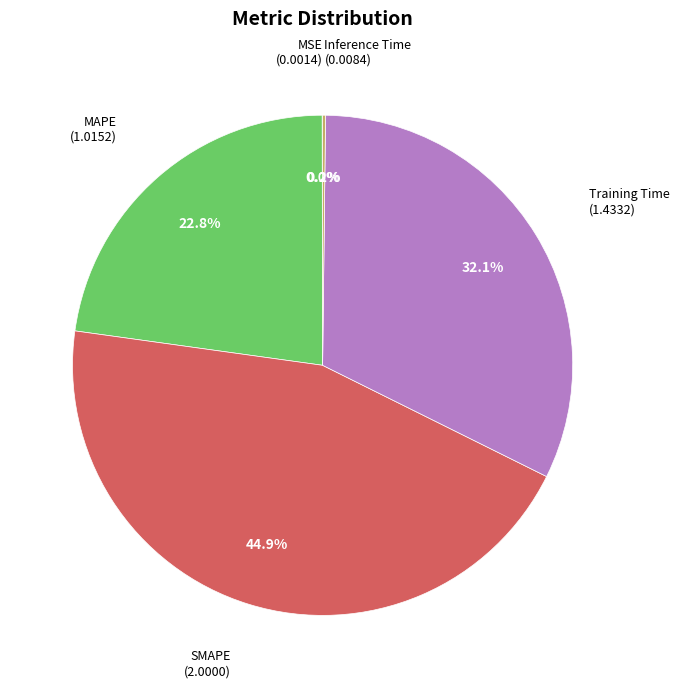

Does any single category account for the majority?

No